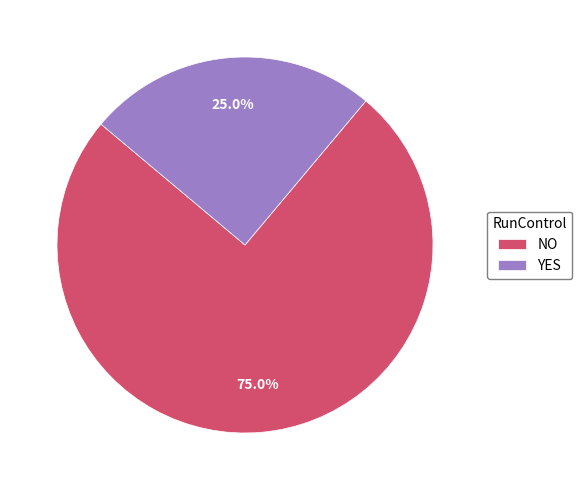

What is the smallest slice in the pie chart?

YES